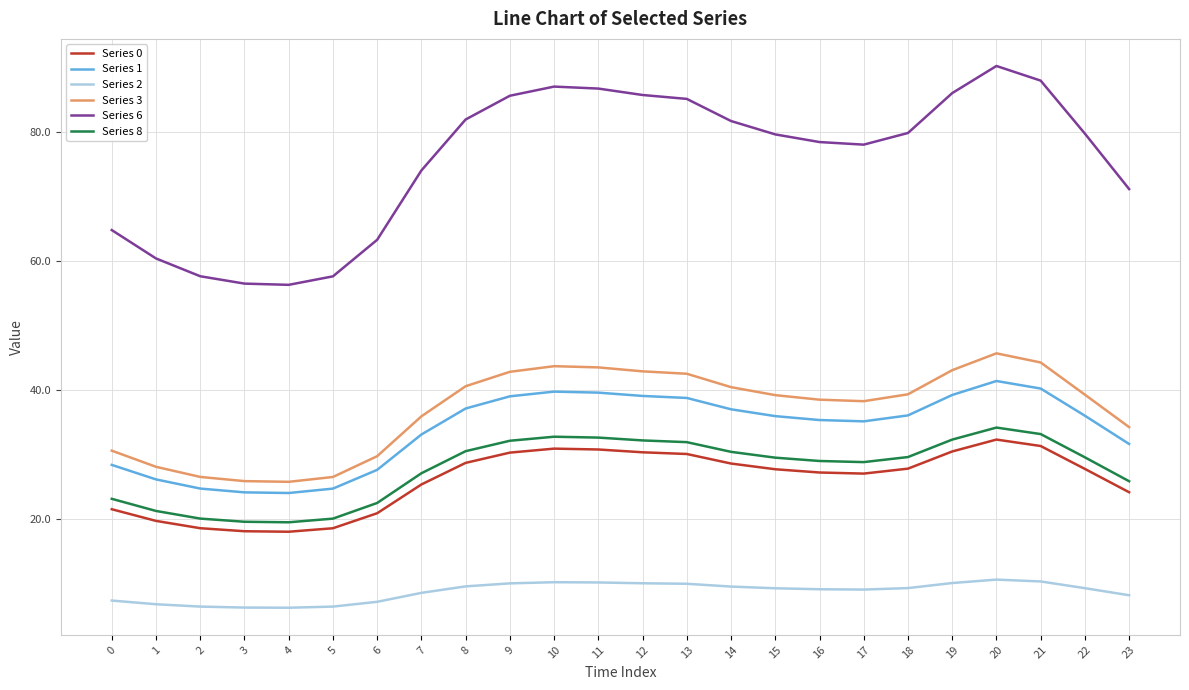

The value of Series 3 at 0 is 30.6. True or false?

True